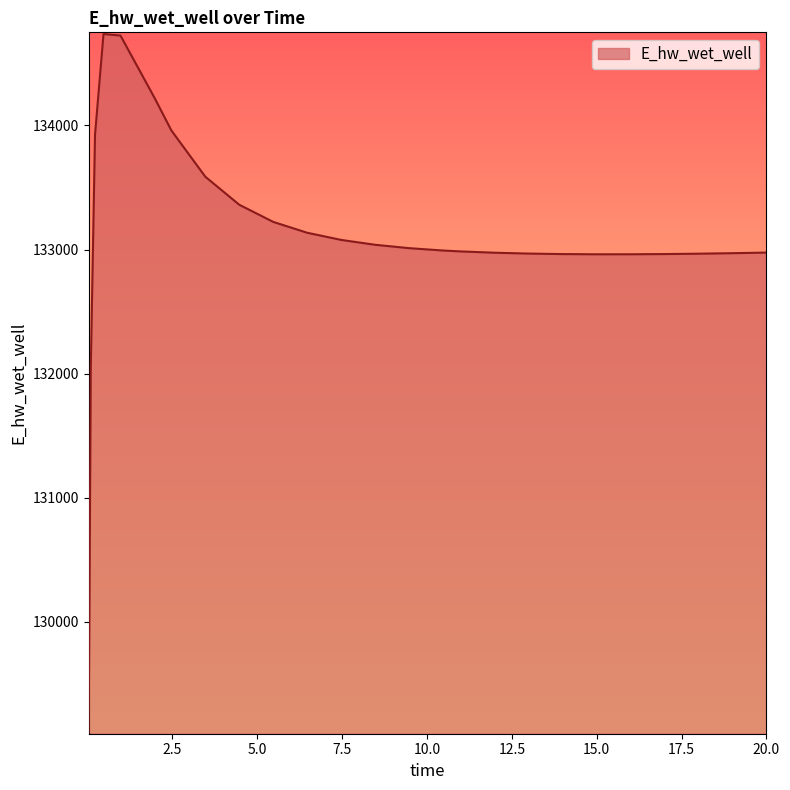

What is the difference between the maximum and minimum values?

5626.4